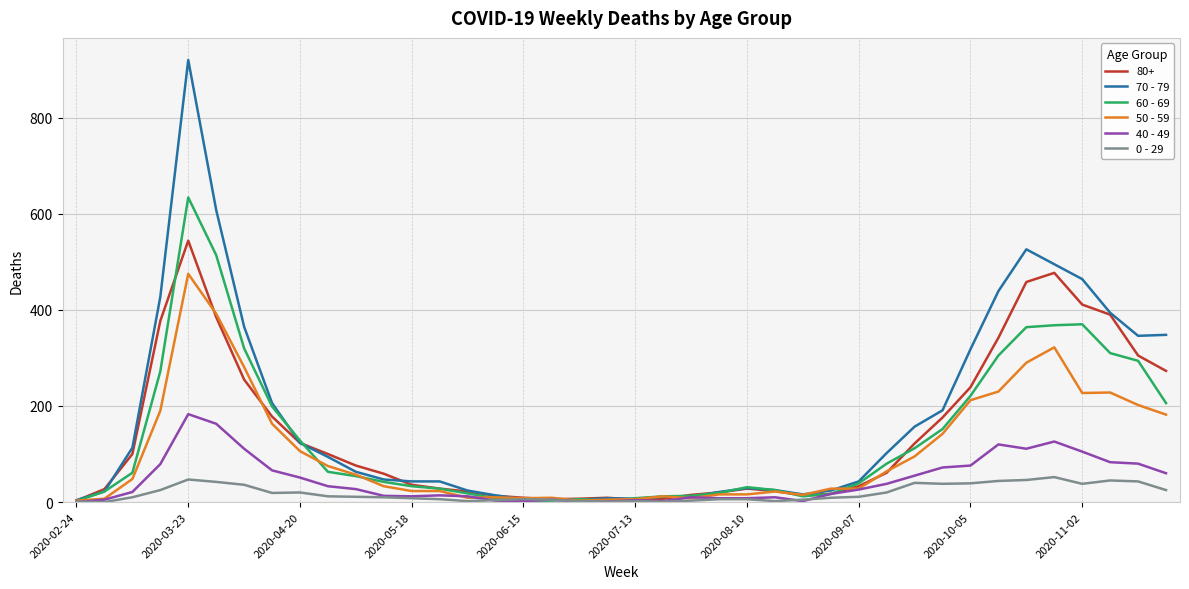

Does the chart have visible grid lines?

Yes